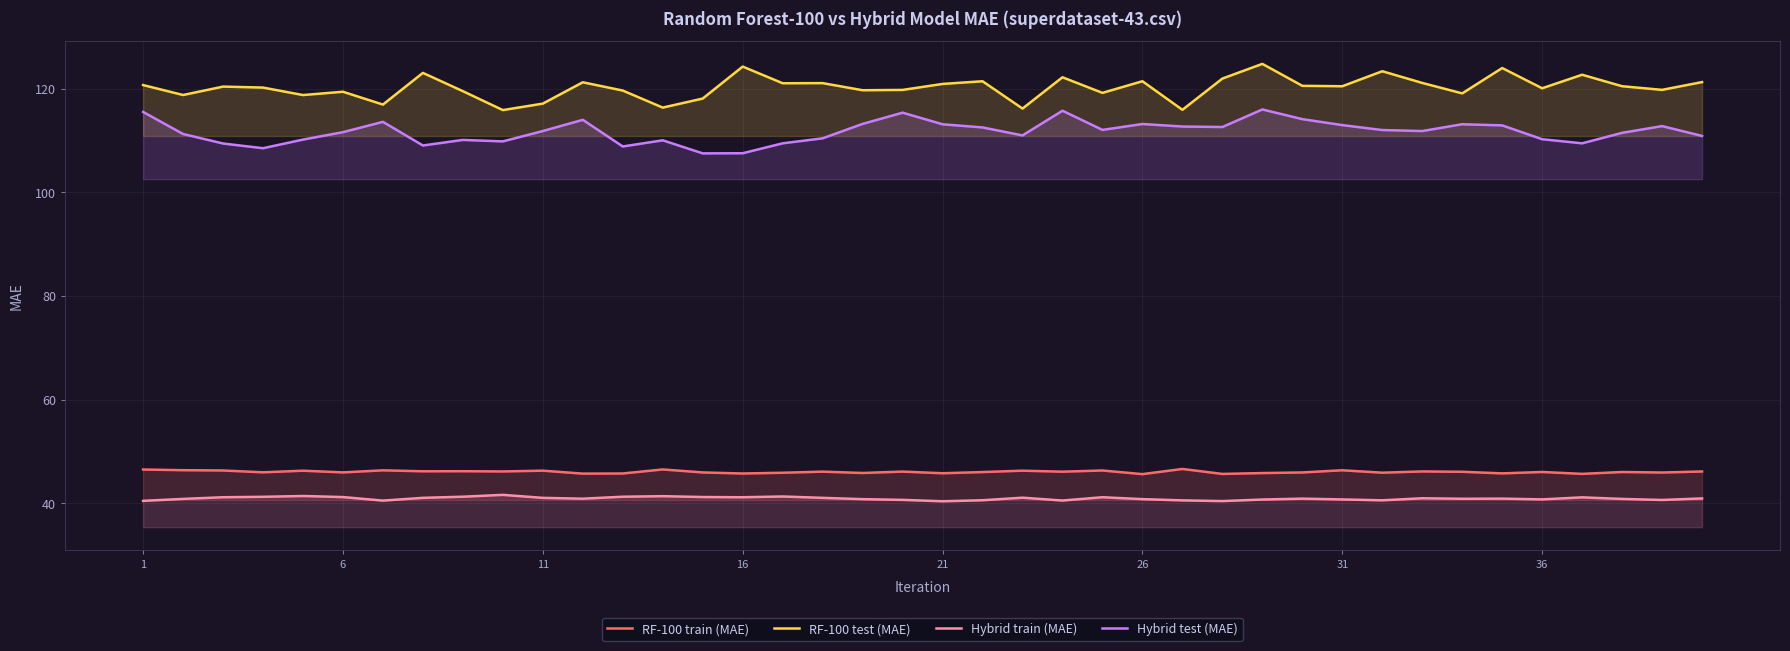

How many values in the RF-100 train (MAE) series exceed 46?

21